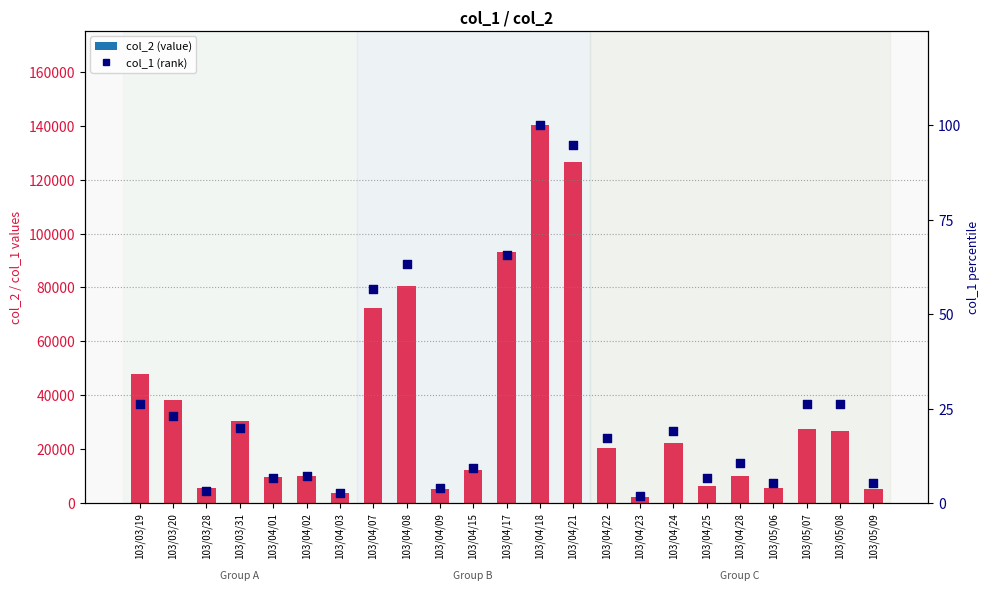

Which series reaches the minimum Y coordinate?

col_1 (rank)